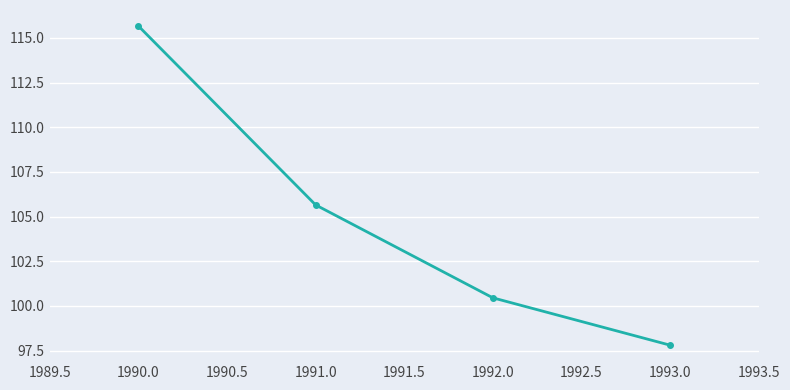

What is the average value?

104.9